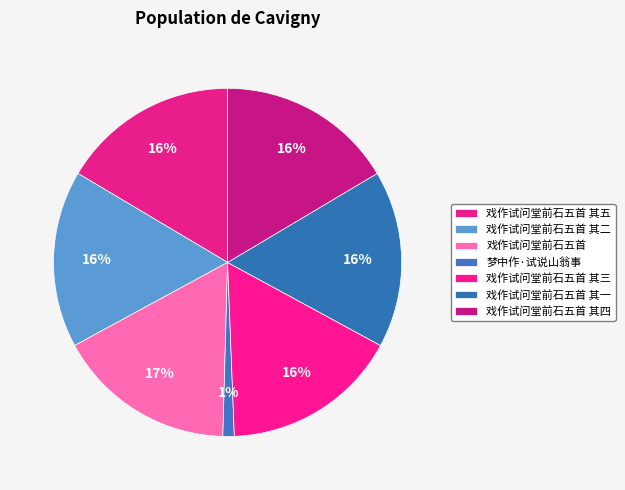

Which has a higher value, 戏作试问堂前石五首 其一 or 戏作试问堂前石五首 其二?

戏作试问堂前石五首 其二